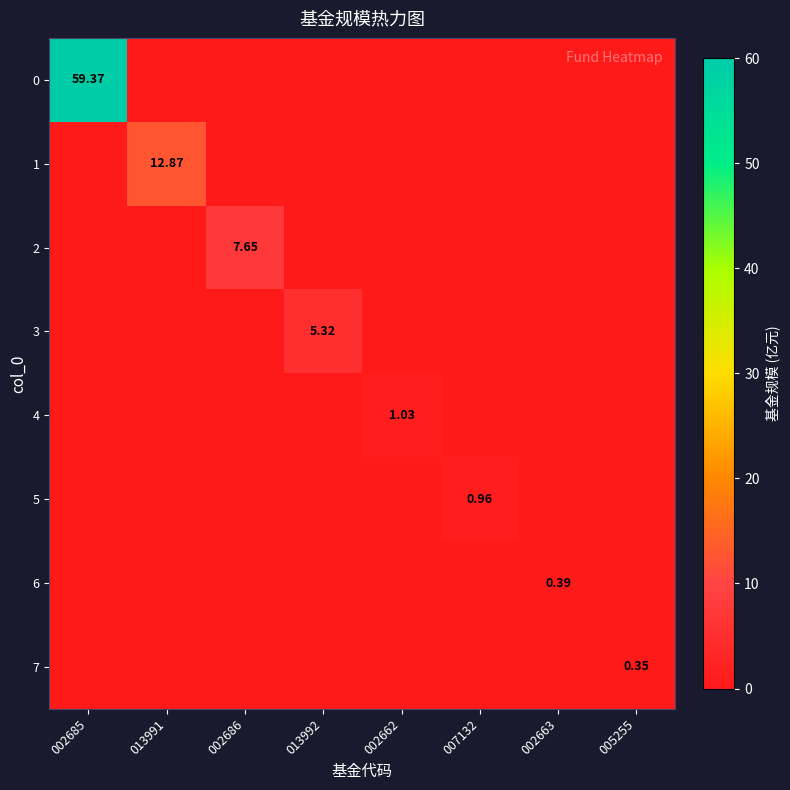

At how many categories does at least one series exceed 57?

1